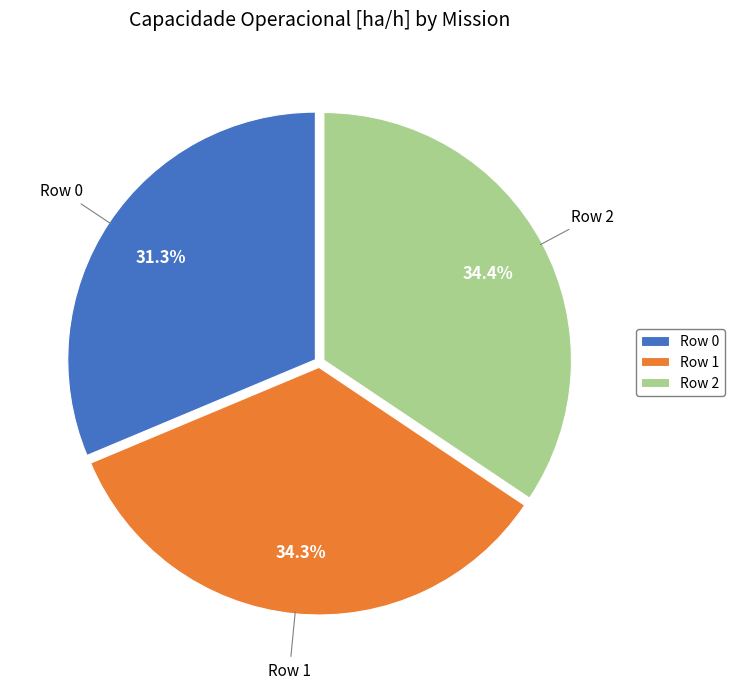

Is there any slice that represents more than half of the pie?

No